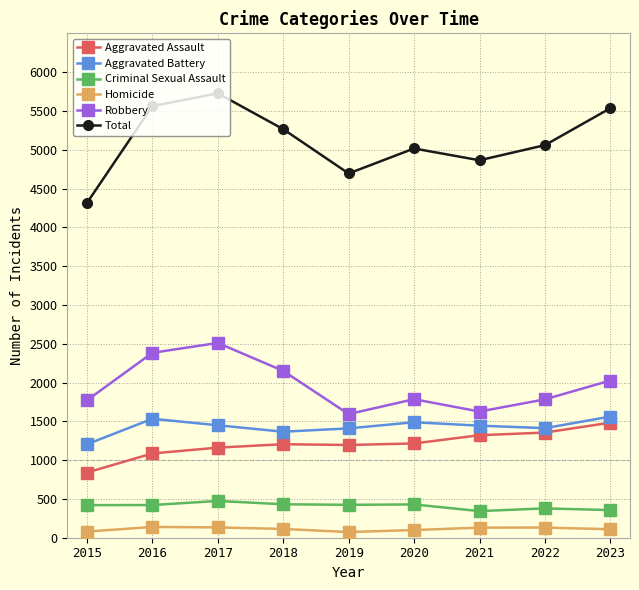

True or false: Aggravated Battery and Total intersect in this chart.

False